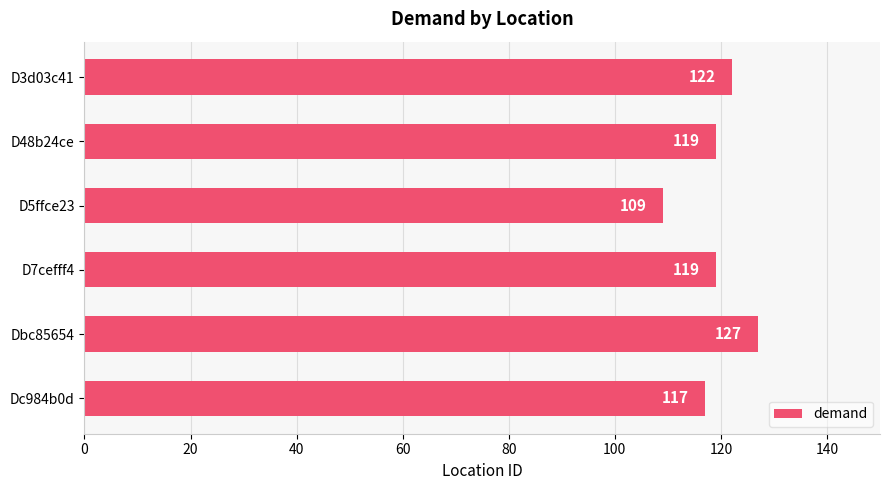

Which label corresponds to the smallest value in the chart?

D5ffce23